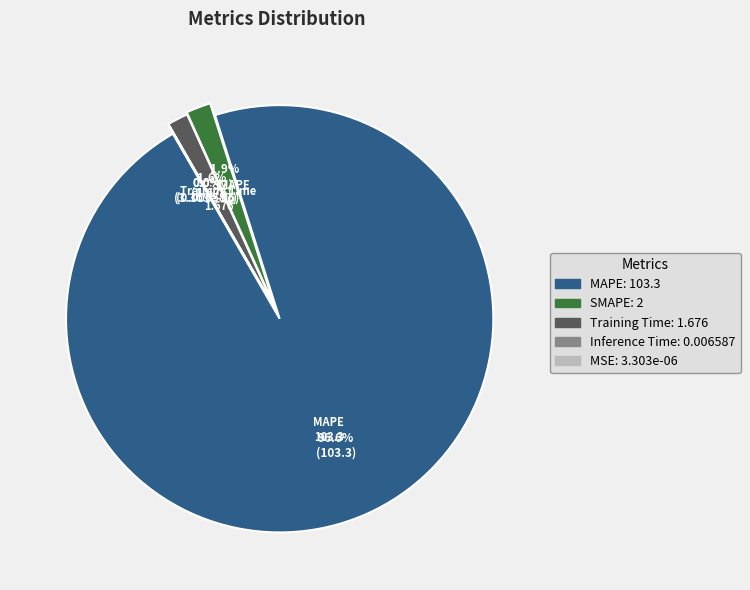

Do MSE and MAPE together represent more than half of the pie?

Yes